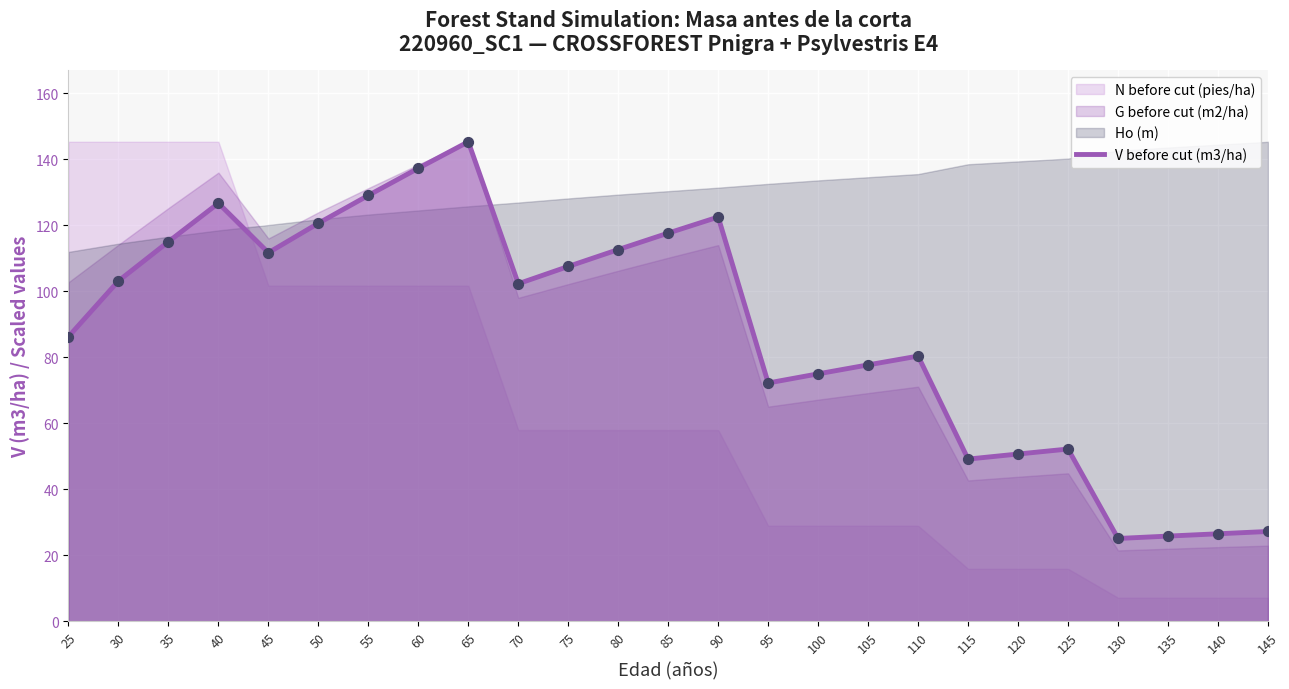

Which has a higher value, 45 or 115?

45